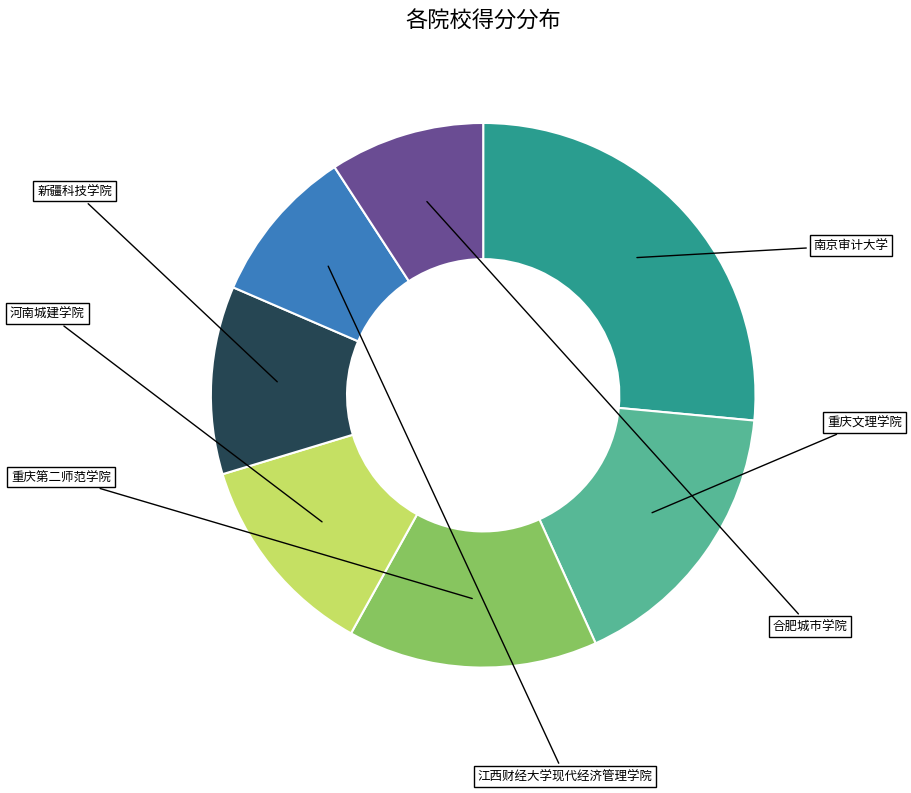

Count the number of slices in the pie.

7